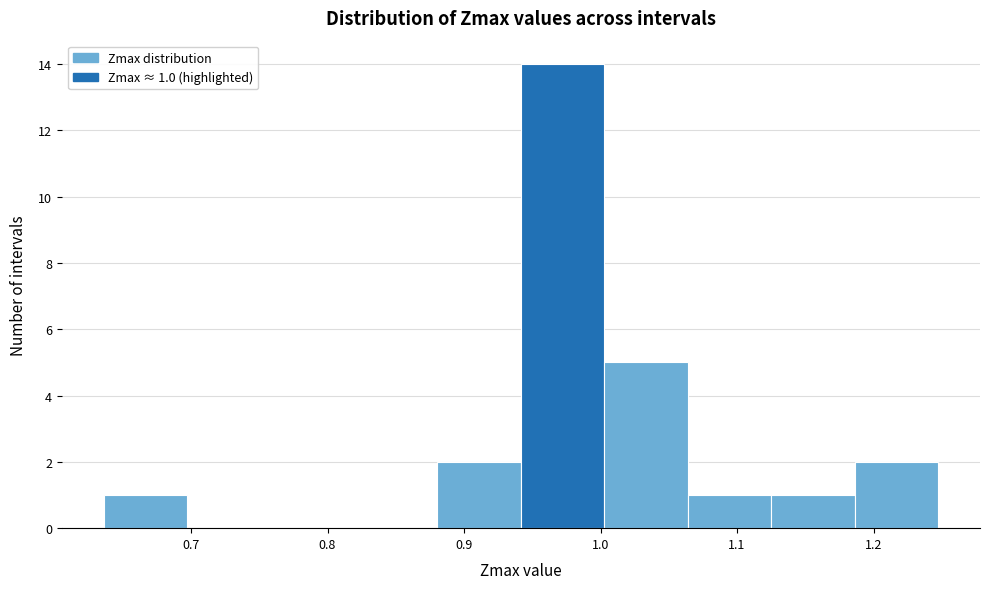

Which range on the x-axis has the tallest bar?

0.94 to 1.00